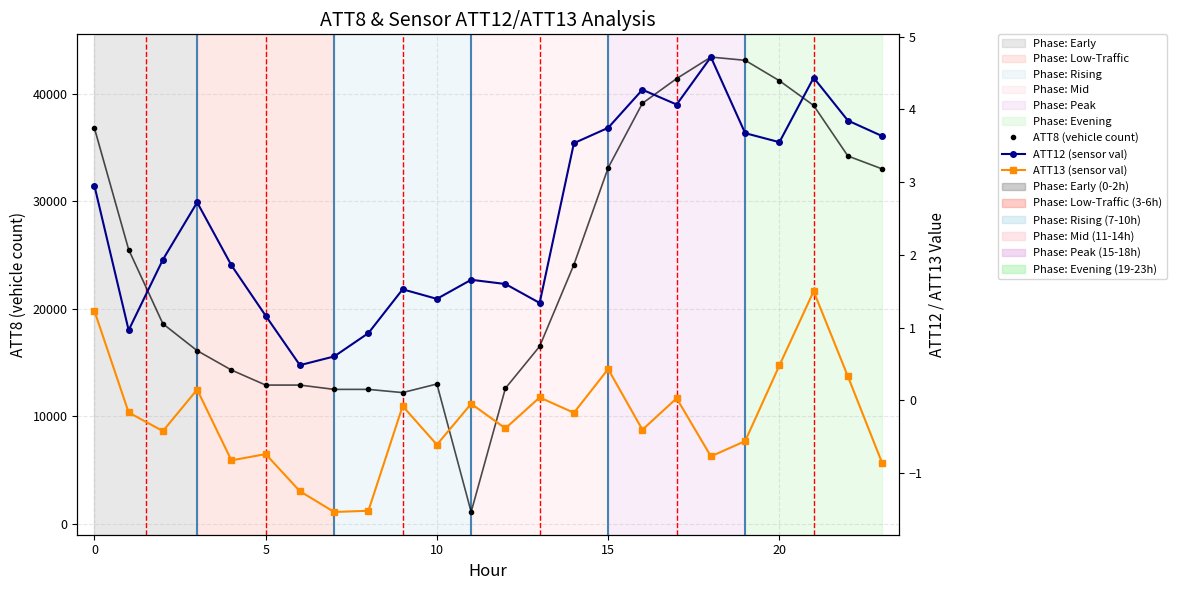

How many lines are shown in the chart?

3